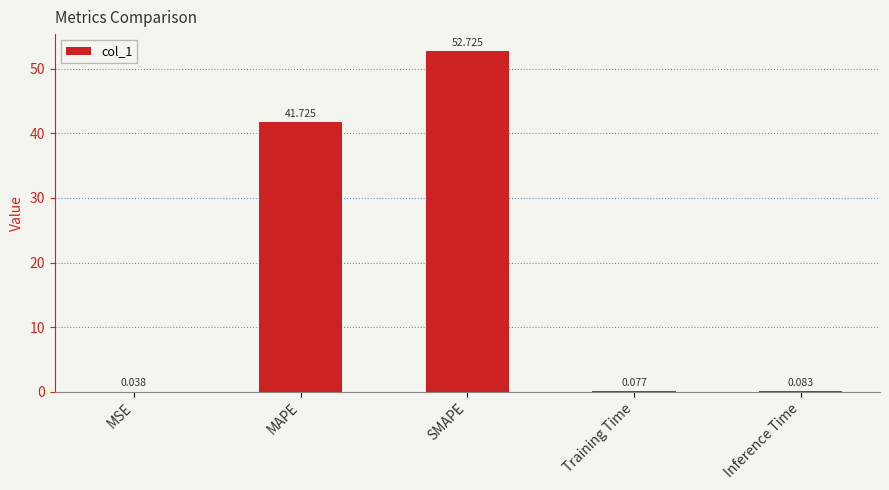

How many categories are shown in the chart?

5